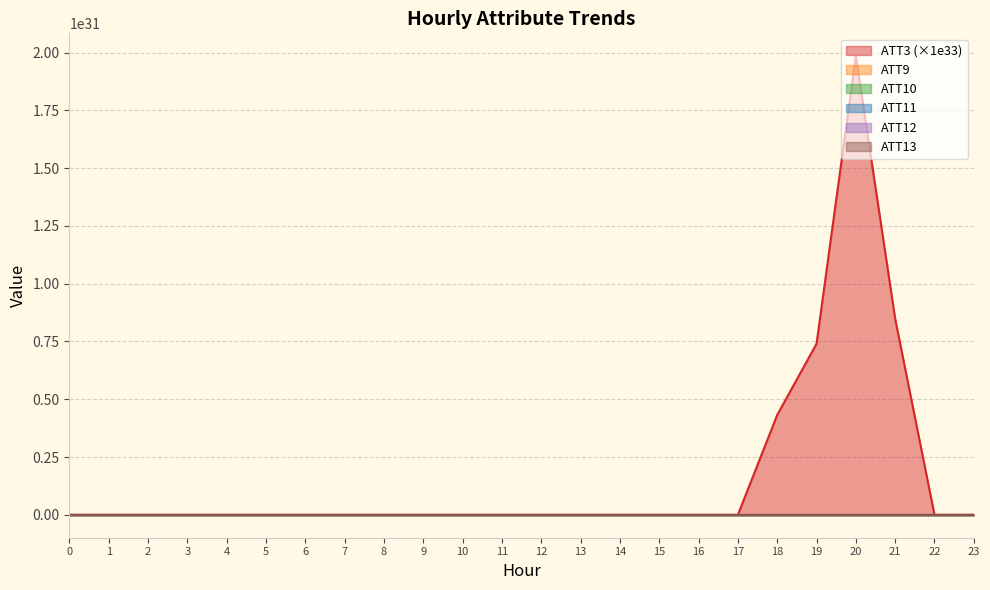

True or false: ATT13 has a value of 18.3 at 18.

True